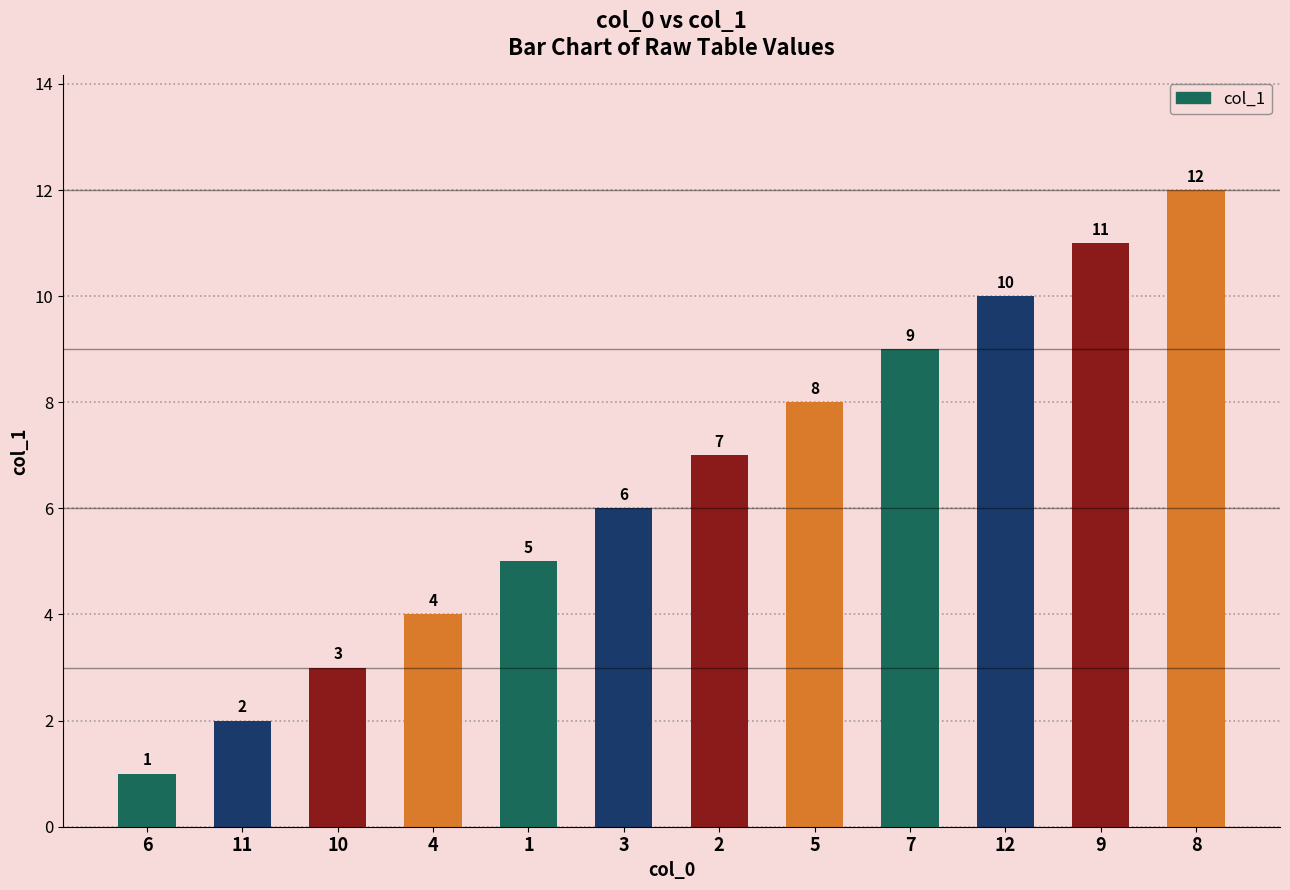

What is the label of the 12th bar from the left?

8